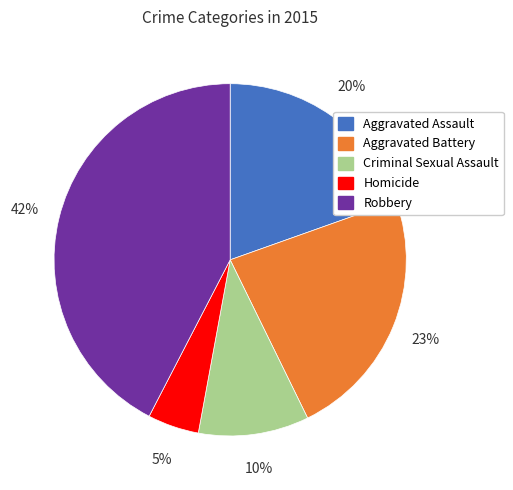

Does Aggravated Assault account for over 50% of the chart?

No